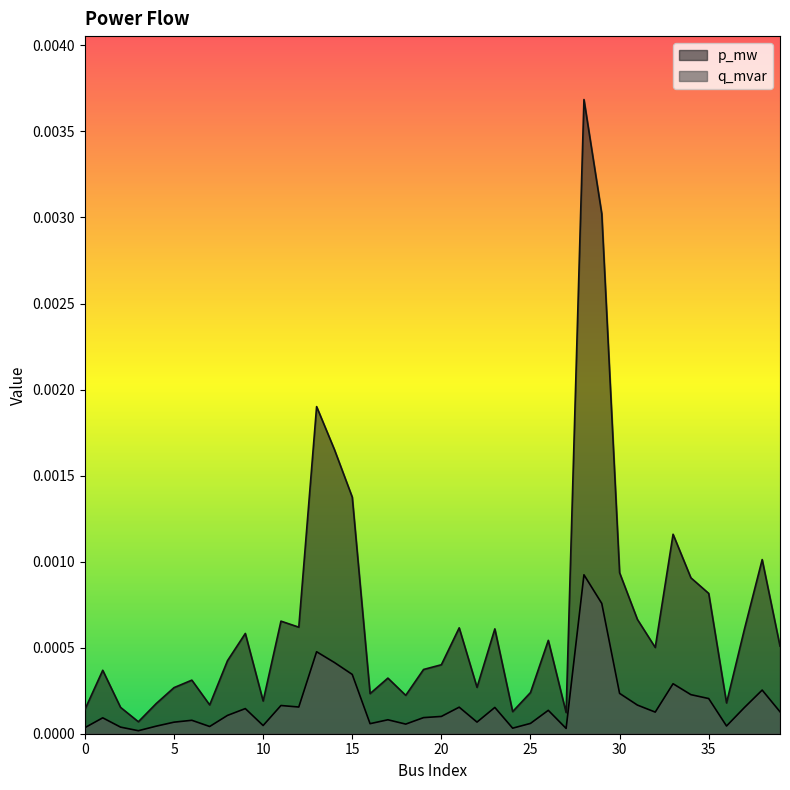

Where is the first local minimum for p_mw?

3